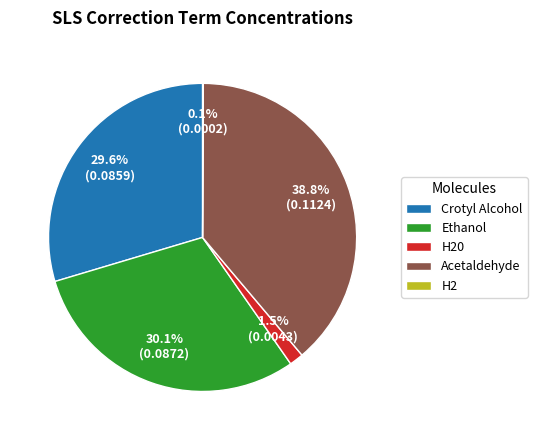

Is there any slice that represents more than half of the pie?

No